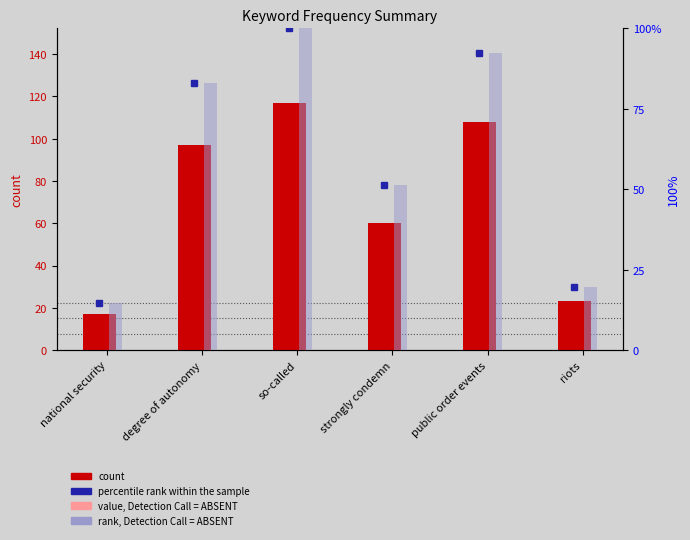

Reading right to left, transcribe all the data shown in this chart.

count: 23.0	108.0	60.0	117.0	97.0	17.0
percentile rank within the sample: 19.7	92.3	51.3	100.0	82.9	14.5
rank, Detection Call = ABSENT: 19.7	92.3	51.3	100.0	82.9	14.5